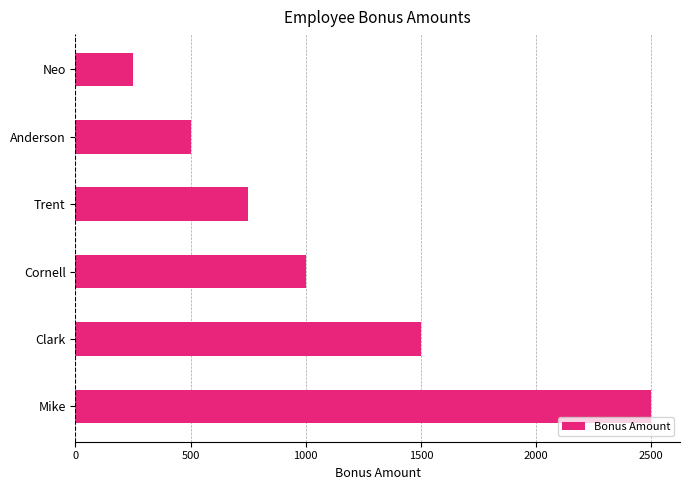

What is the ratio of the value at Cornell to the value at Mike?

0.4